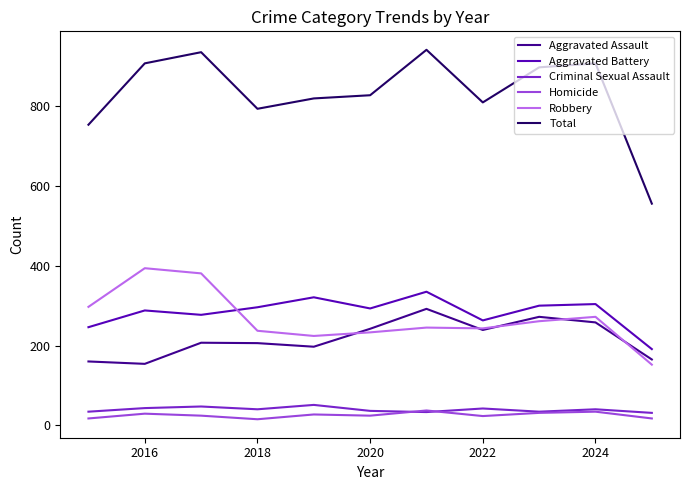

At how many categories does at least one series exceed 693?

10